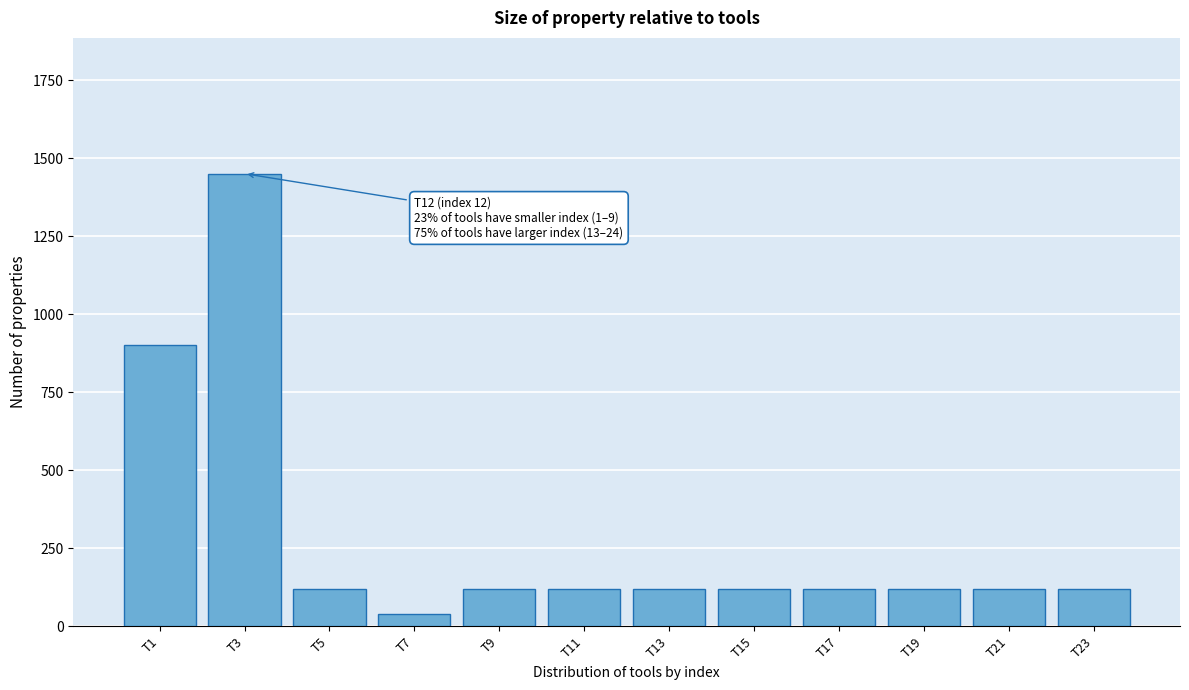

Reading right to left, transcribe all the data shown in this chart.

120	120	120	120	120	120	120	120	40	120	1450	900